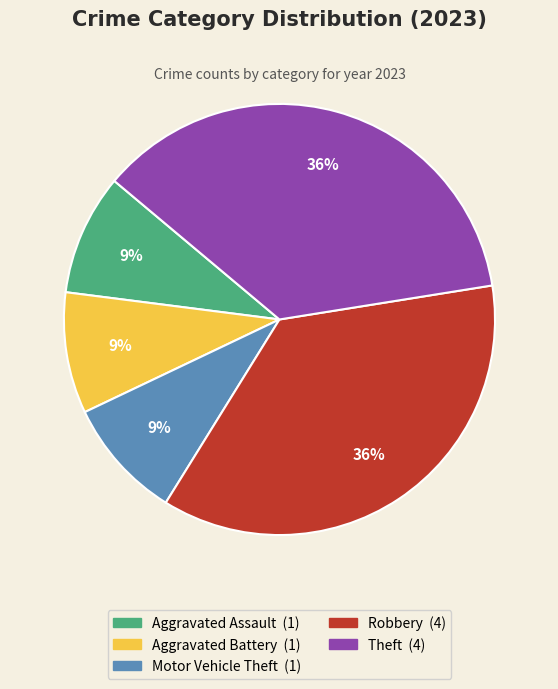

To the nearest percent, what is the difference between the largest and smallest slice percentages?

27%